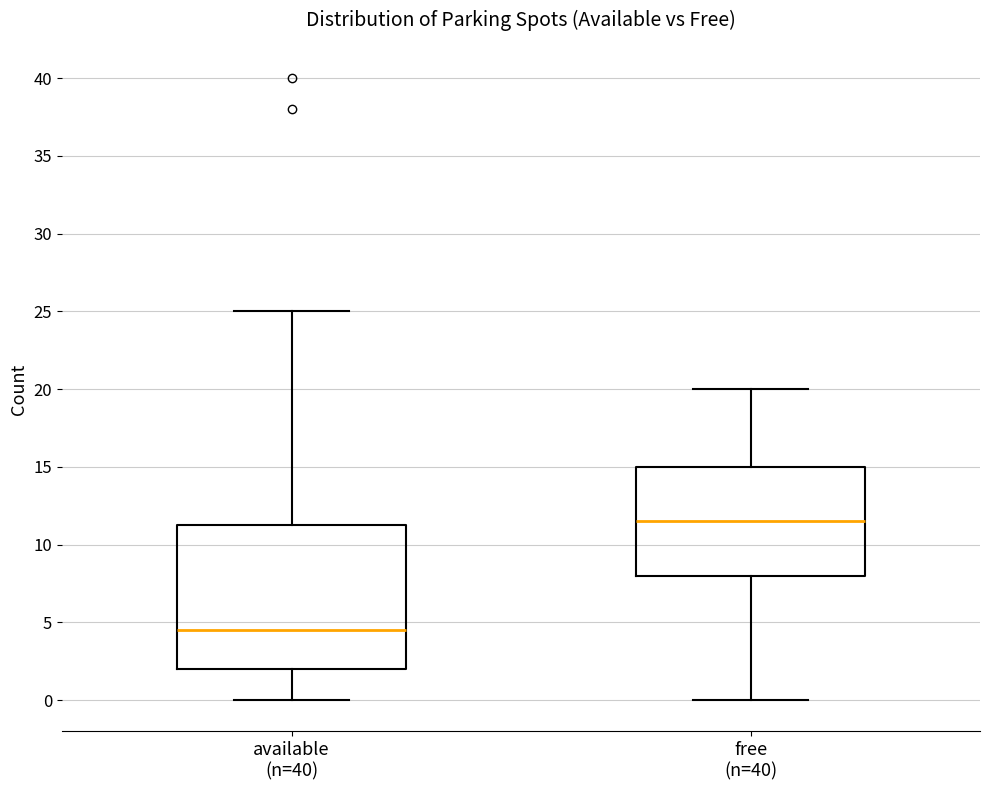

Which box is the tallest, from its lower edge to its upper edge?

available (n=40)